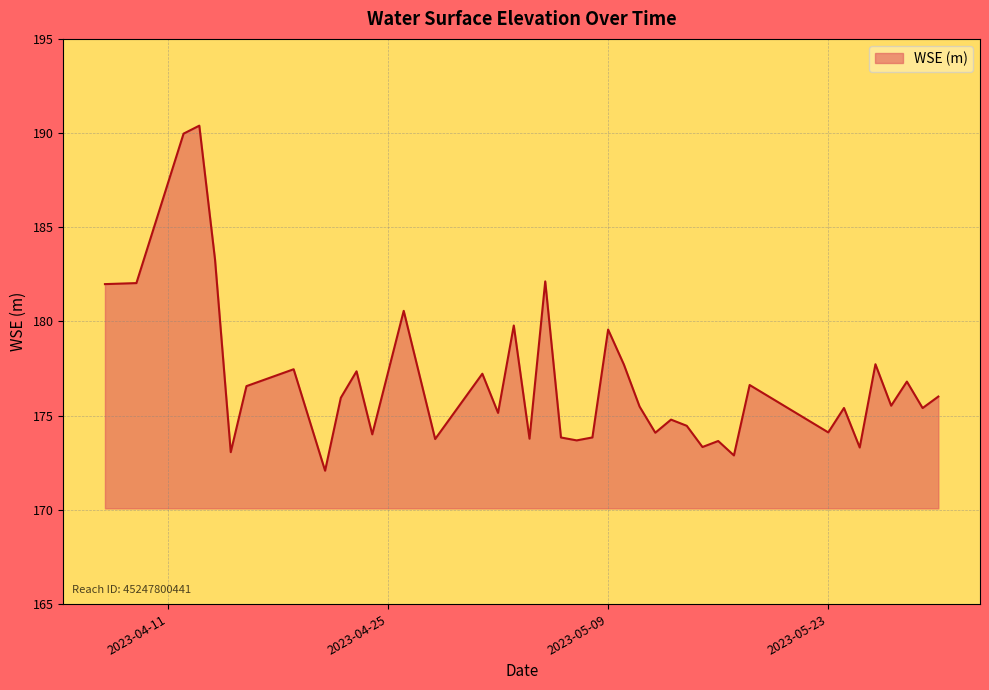

What is the minimum value shown in the chart?

172.1